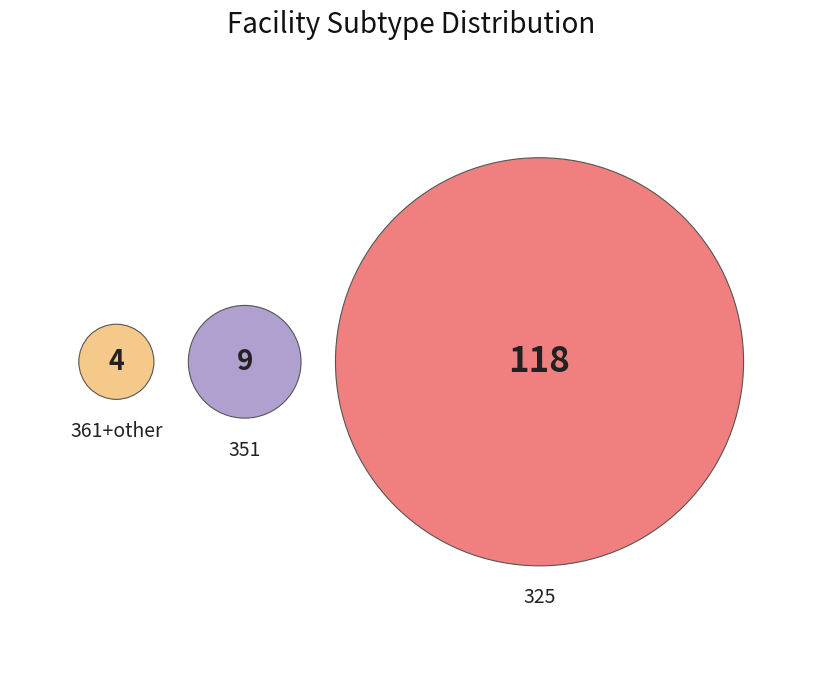

Does other account for over 50% of the chart?

No